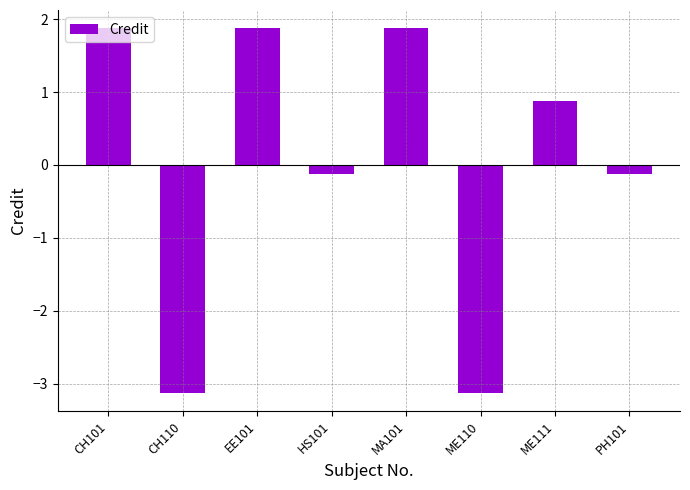

What is the label of the 6th bar from the right?

EE101